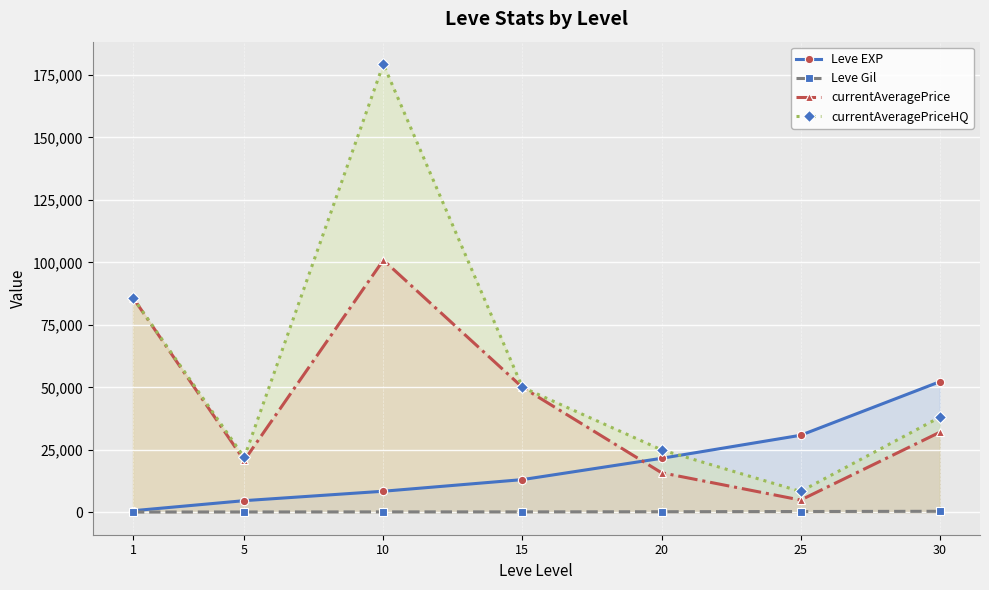

Reading left to right, extract all data points from this chart.

Leve EXP: 630	4660	8430	13080	21600	30820	52220
Leve Gil: 112	140	172	174	232	317	410
currentAveragePrice: 85850	20779	100898	49997	15835	4899	32001
currentAveragePriceHQ: 85850	21947	179311	49997	24990	8331	37999